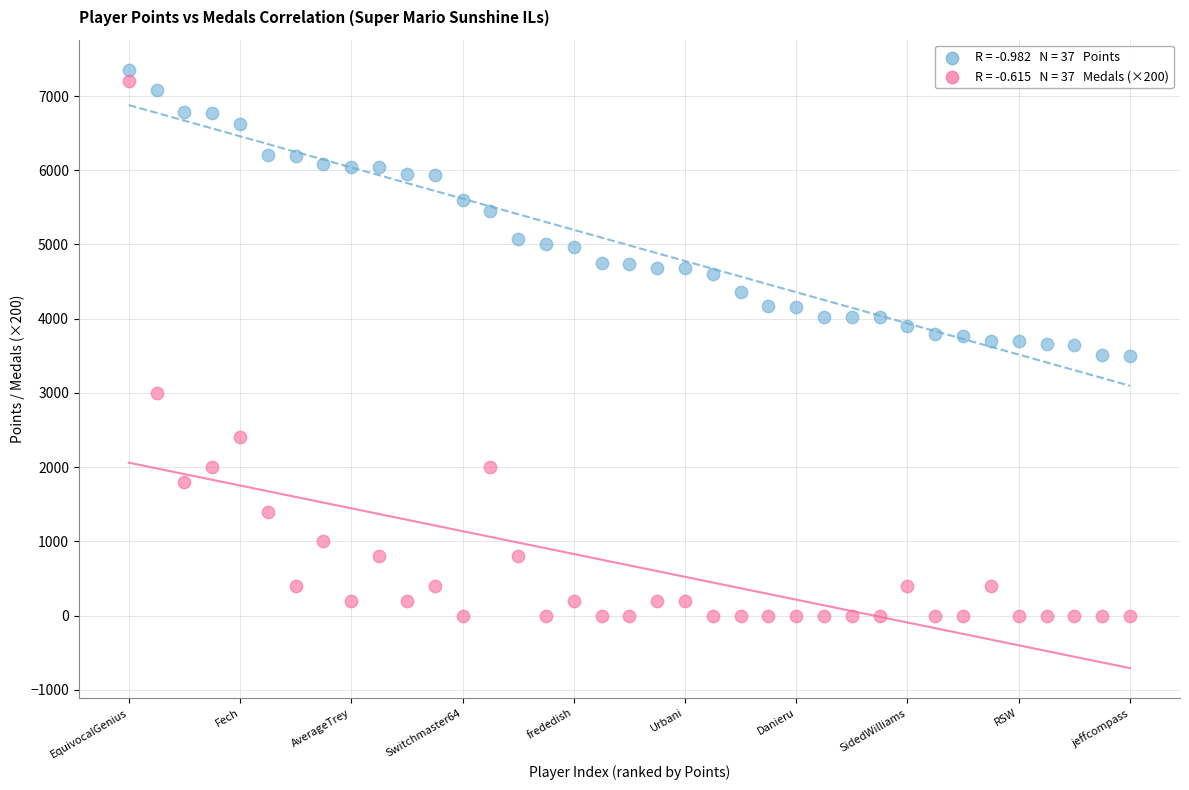

Across all data points, what is the range of Y values (max minus min)?

7356